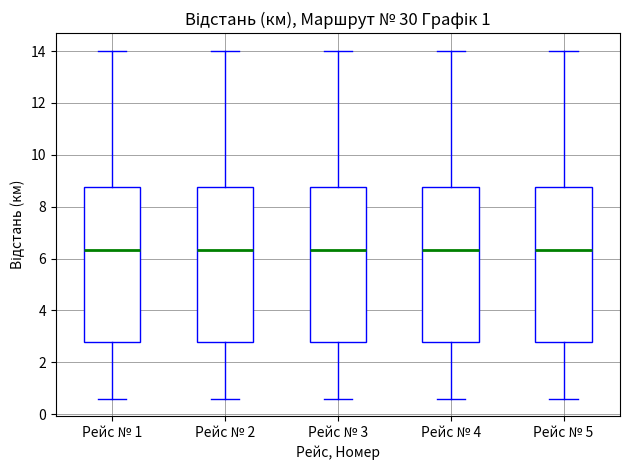

Reading left to right, transcribe this box plot: for each box, give where its median line is, the range the box spans, and where its two whiskers end, as read against the y-axis. The values are not printed on the chart, so give them approximately, as read against the axis.

Рейс № 1: median 6.4, box 2.8 to 8.8, whiskers 0.6 to 14.0
Рейс № 2: median 6.4, box 2.8 to 8.8, whiskers 0.6 to 14.0
Рейс № 3: median 6.4, box 2.8 to 8.8, whiskers 0.6 to 14.0
Рейс № 4: median 6.4, box 2.8 to 8.8, whiskers 0.6 to 14.0
Рейс № 5: median 6.4, box 2.8 to 8.8, whiskers 0.6 to 14.0